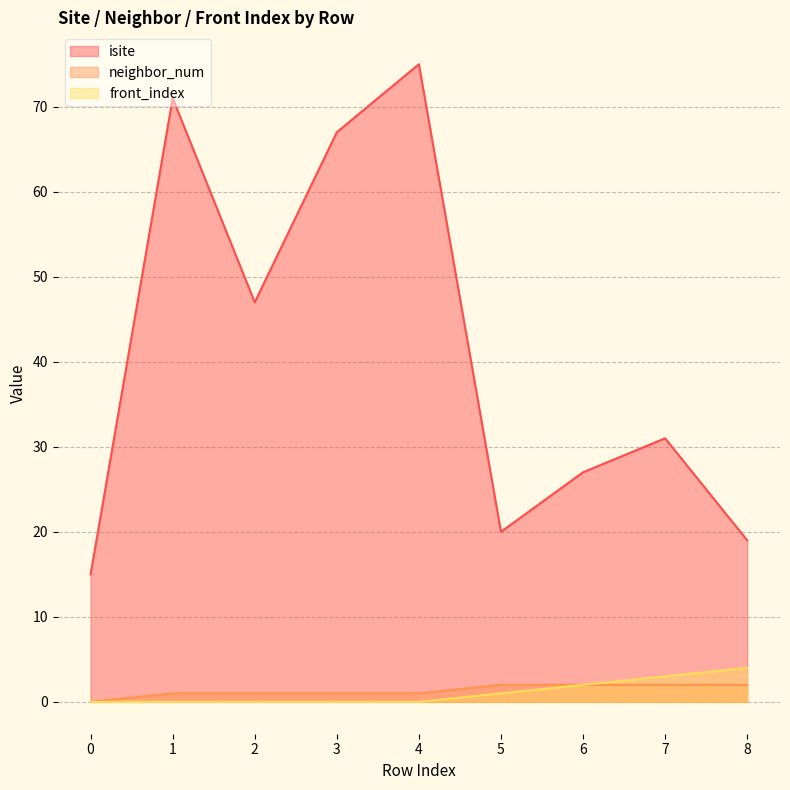

What is the difference between the highest and lowest values at 3?

67